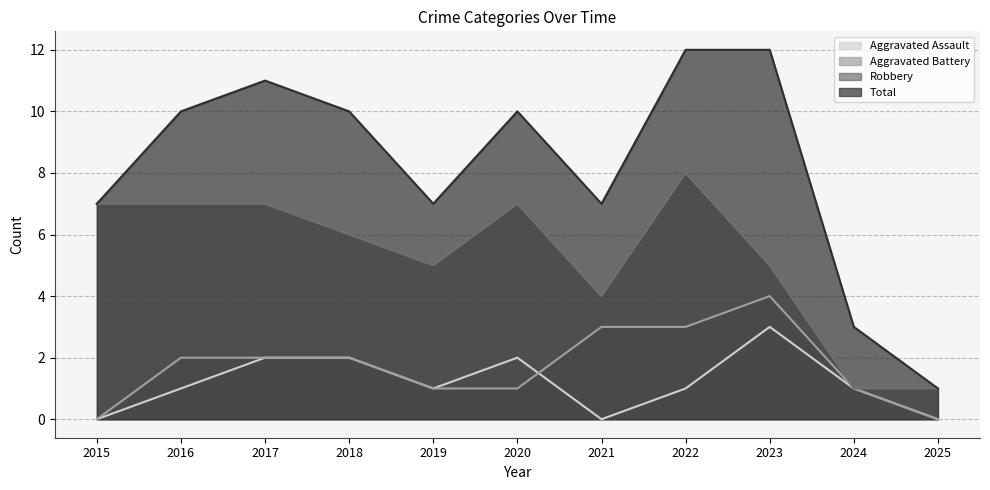

How many values in the Robbery series are below 6?

5